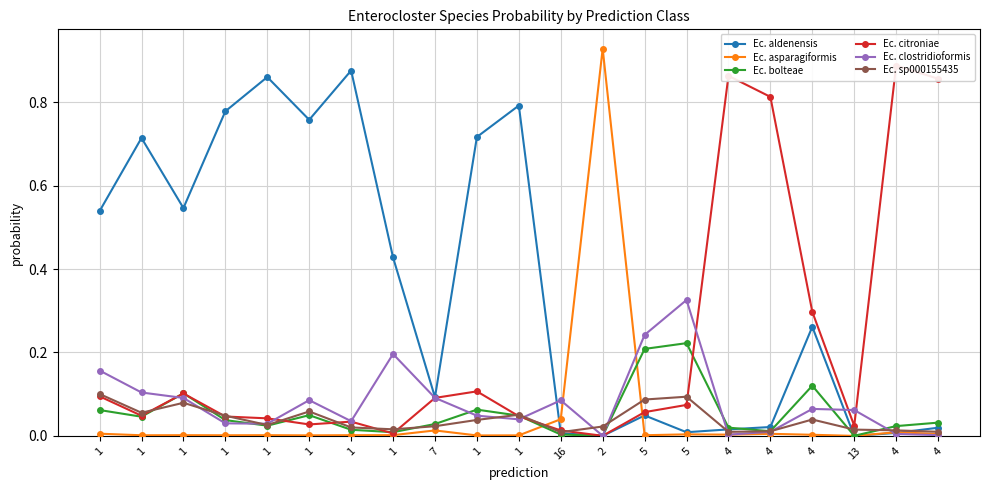

True or false: Ec. bolteae and Ec. clostridioformis cross at least once.

True